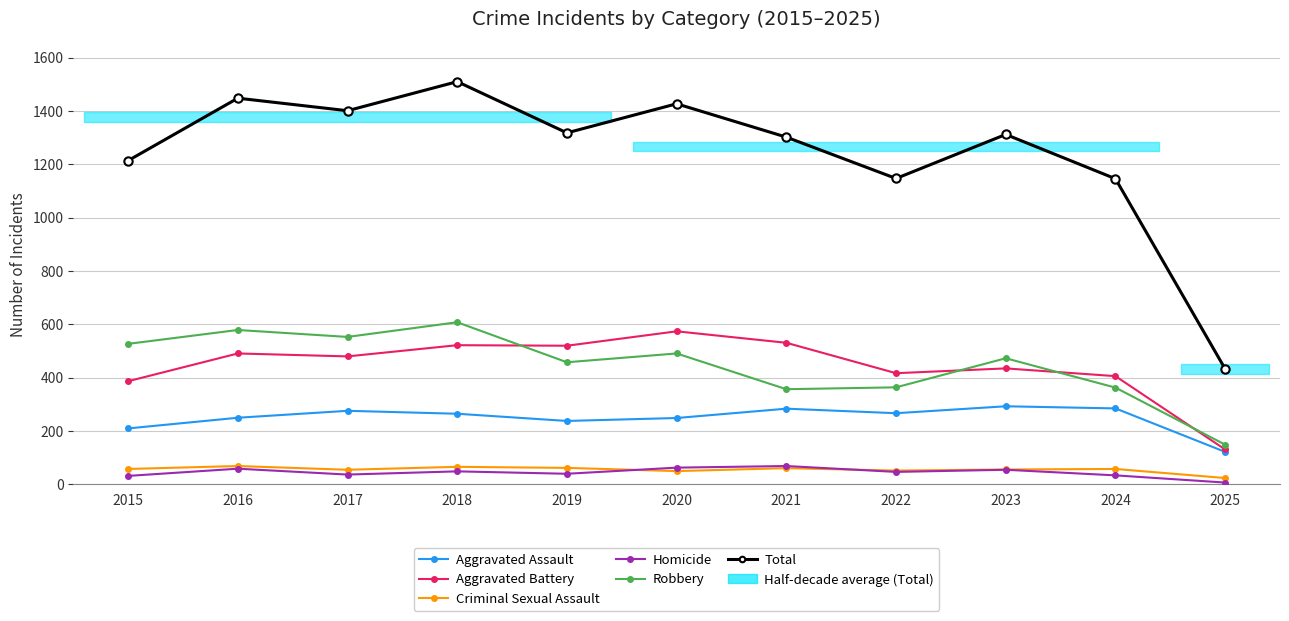

In Homicide, how many points are higher than both neighbors (excluding endpoints)?

4